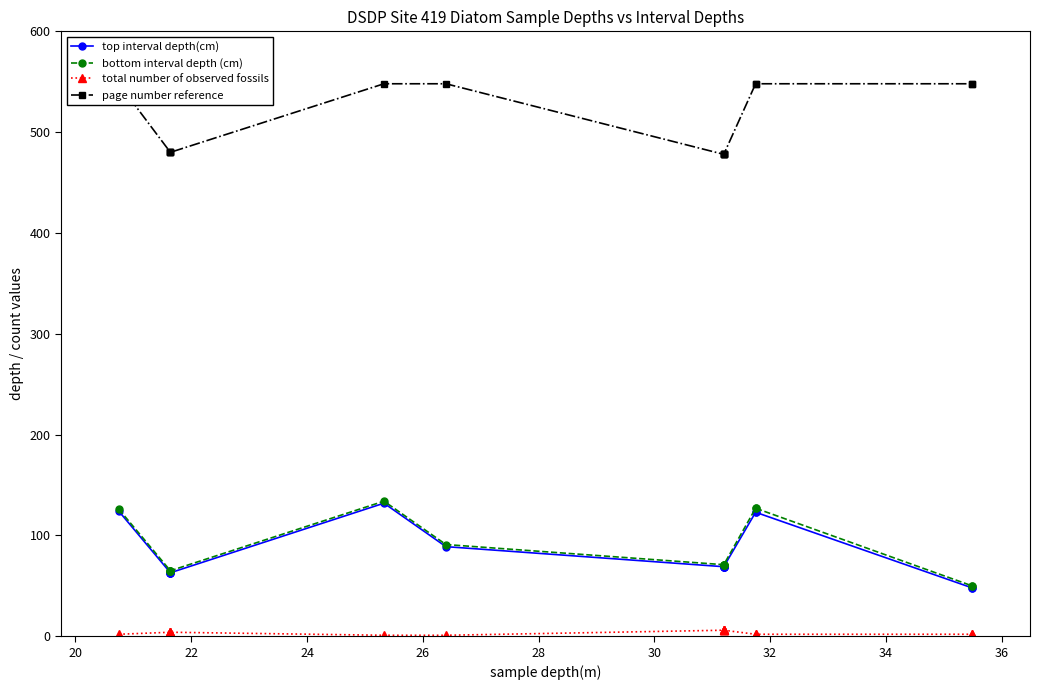

What is the smallest value displayed?

1.0